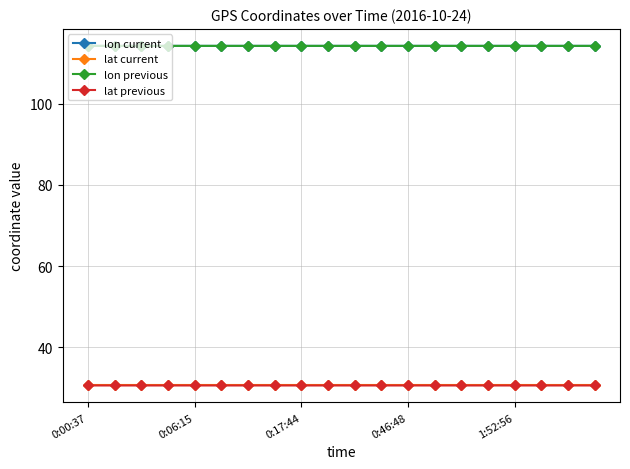

What is the value of the lon previous point at the 12th from the left?

114.3